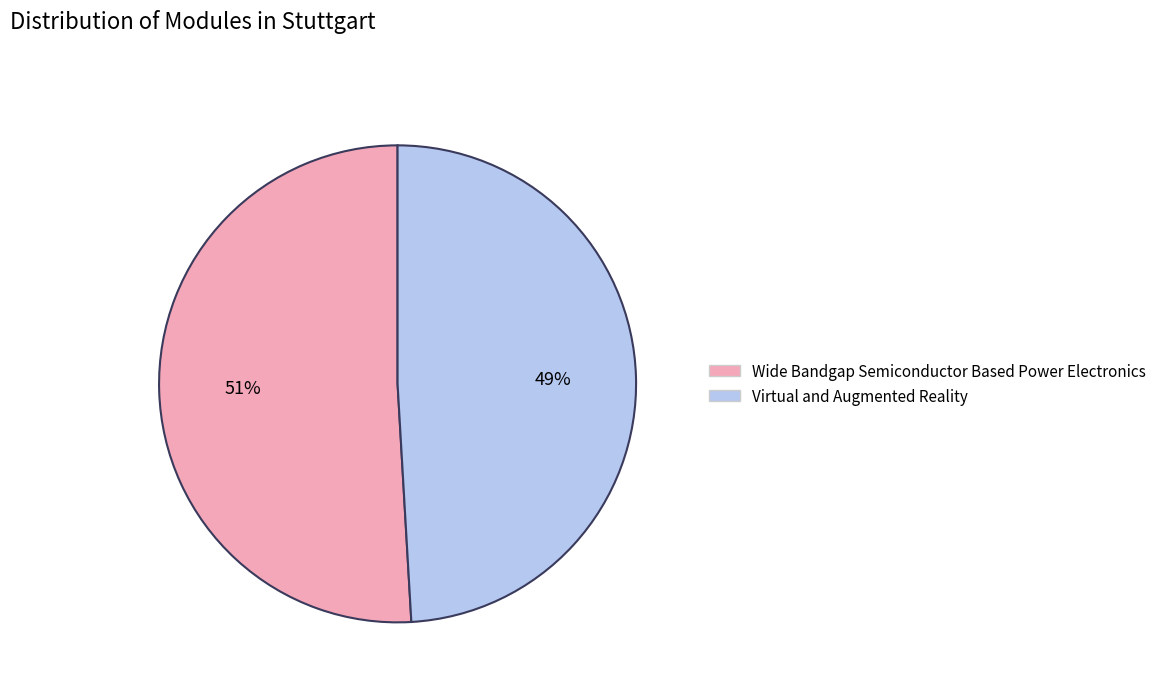

Rank the categories by value from lowest to highest.

Virtual and Augmented Reality, Wide Bandgap Semiconductor Based Power Electronics